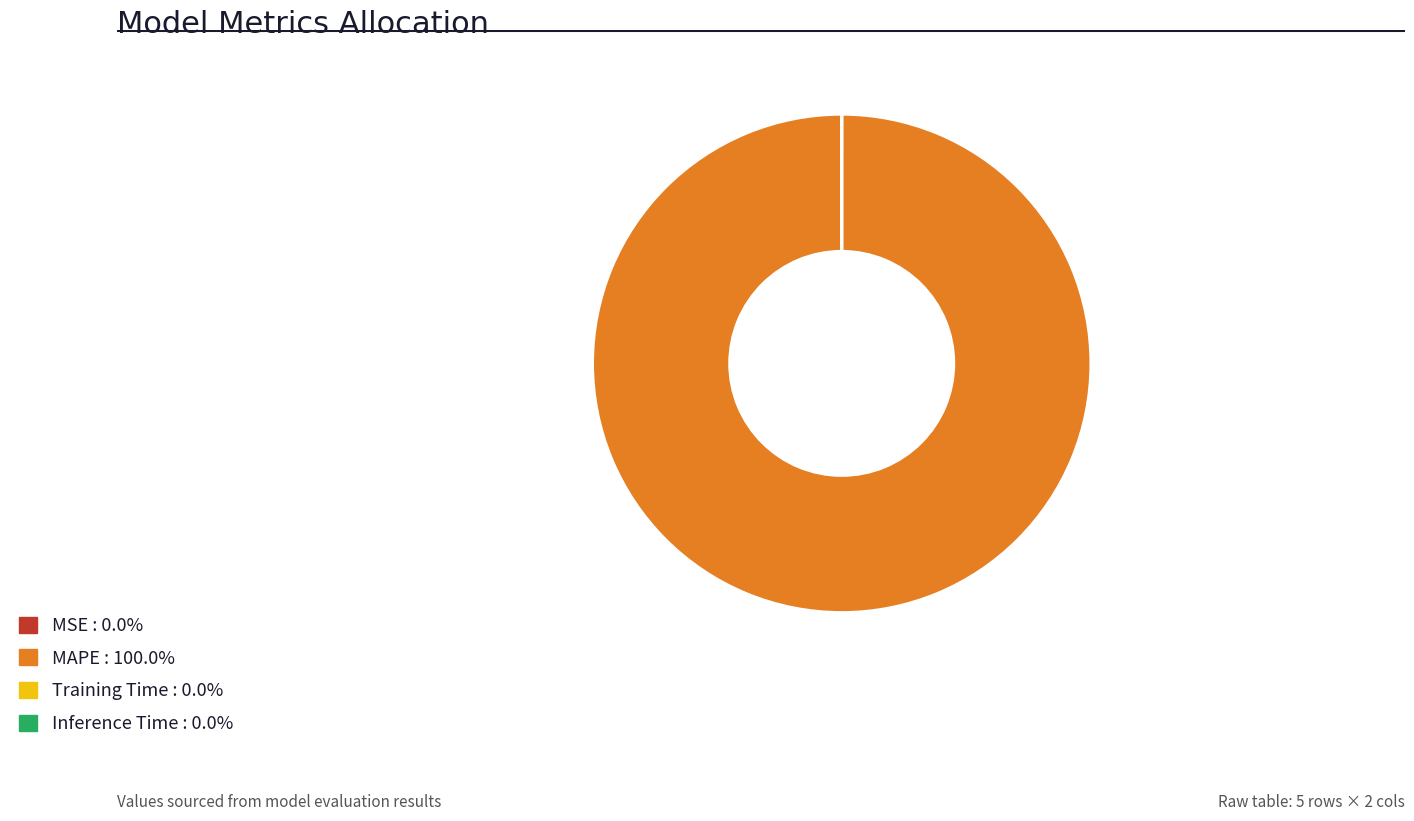

Which slice is the largest?

MAPE